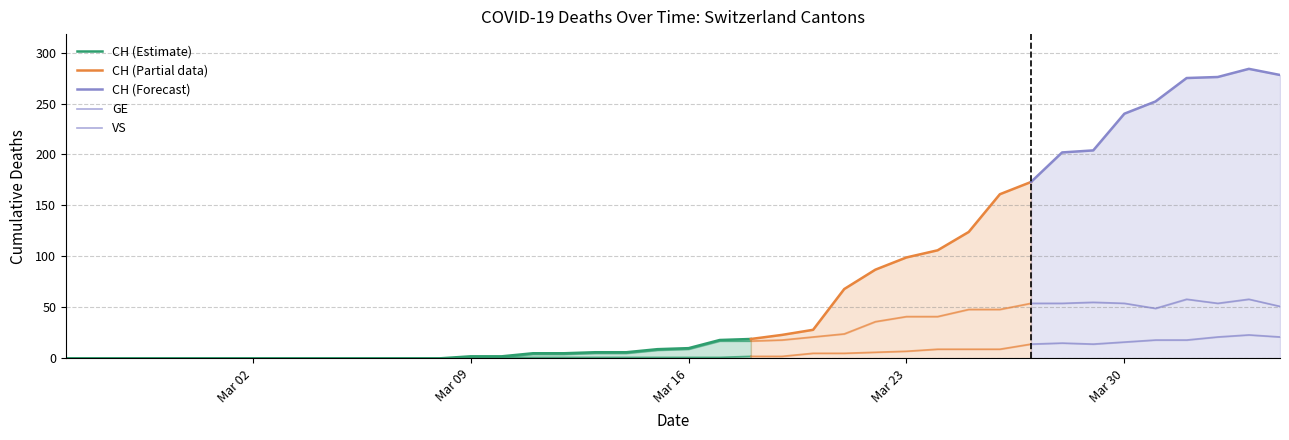

True or false: CH and GE intersect in this chart.

False